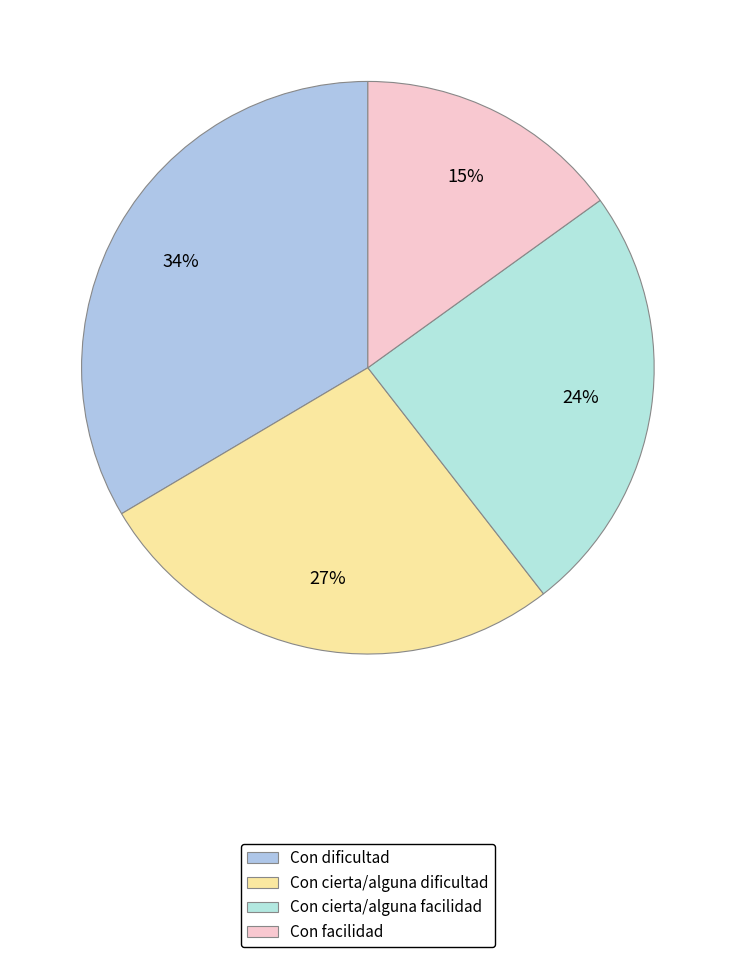

Does any single category account for the majority?

No